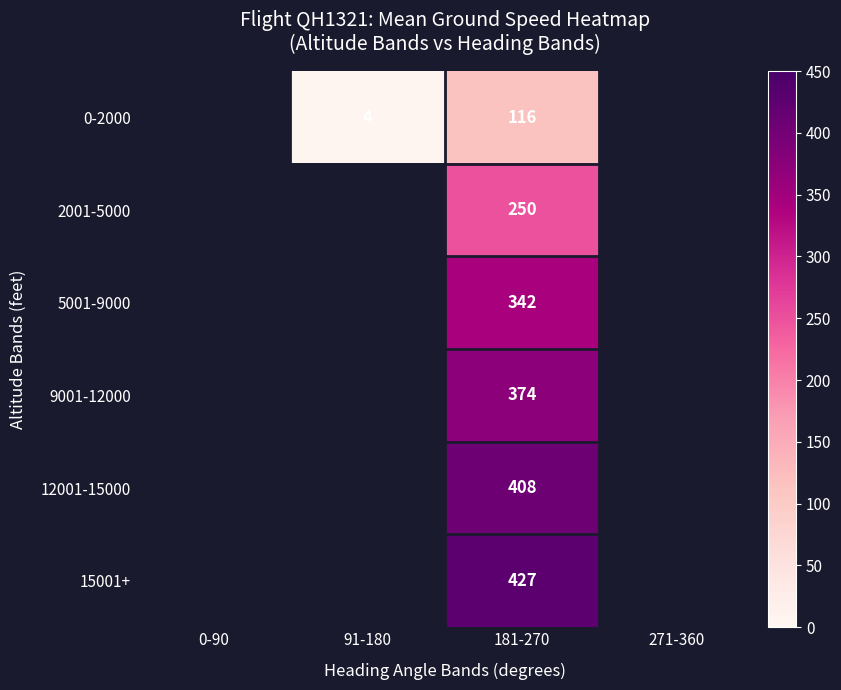

Between 0-90 and 181-270, which is larger?

181-270